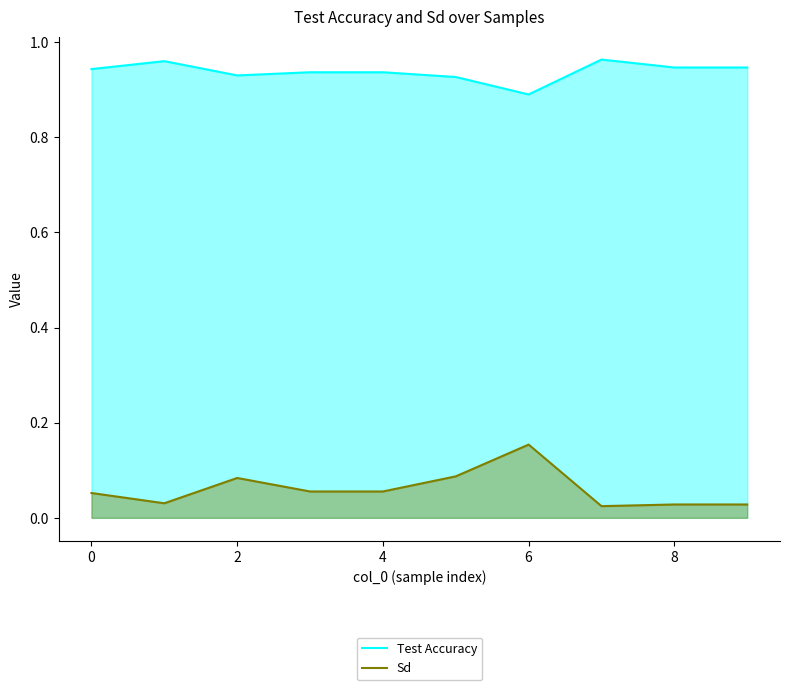

How many series are shown in this chart?

2